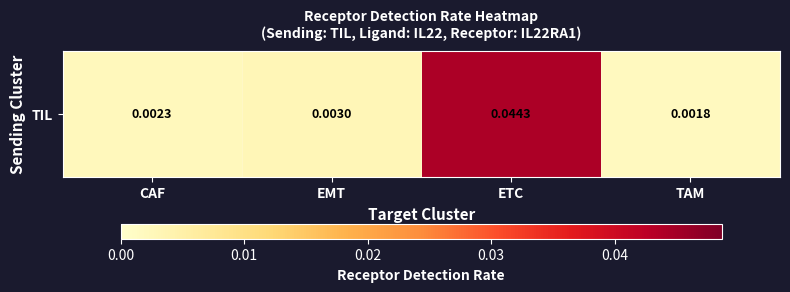

The chart shows a value of 0.0 at EMT. True or false?

False